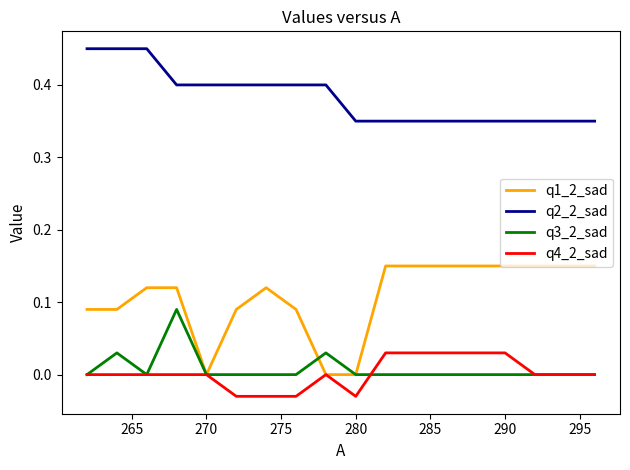

Which series has the largest range (max minus min)?

q1_2_sad